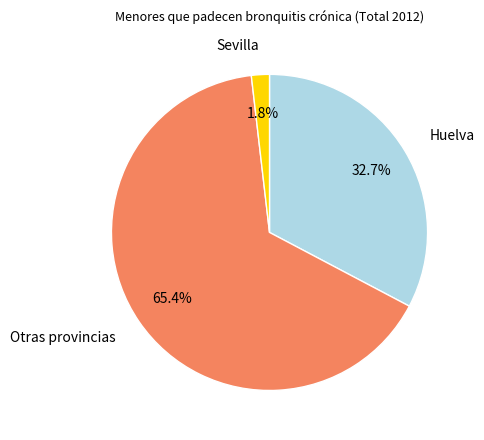

Is it true that Sevilla is 13% of the pie?

False